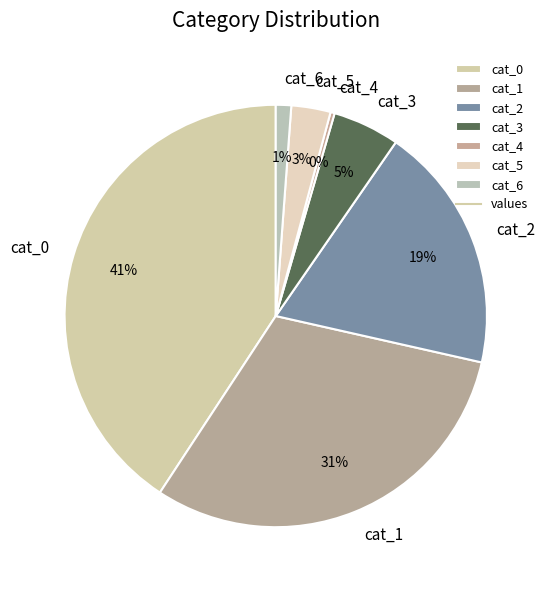

Which slice is the largest?

cat_0